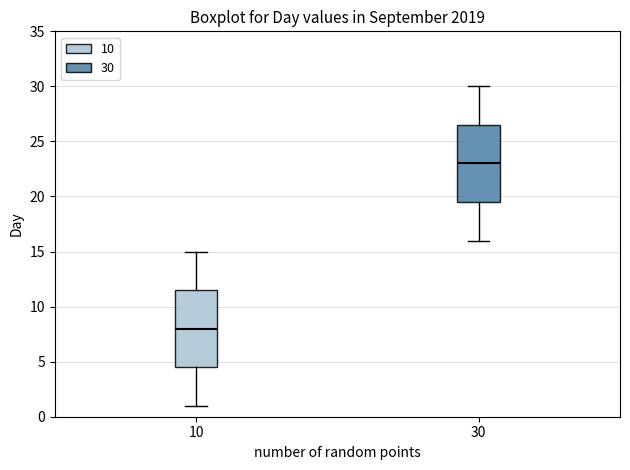

Where is the upper edge of the box at x = 10 on the y-axis? The values are not printed on the chart, so give them approximately, as read against the axis.

11.5